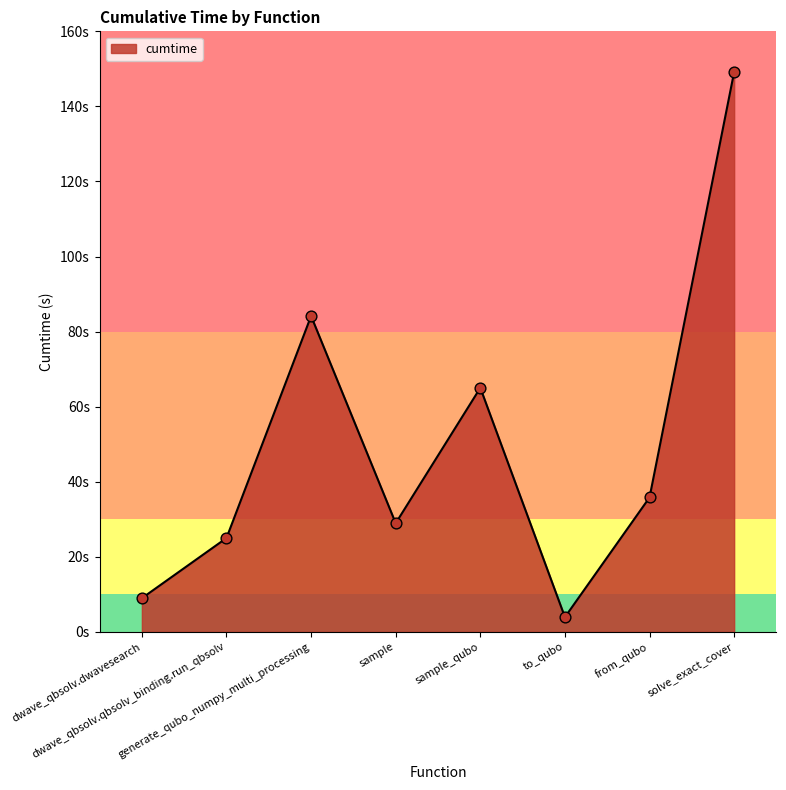

Between to_qubo and dwave_qbsolv.qbsolv_binding.run_qbsolv, which is larger?

dwave_qbsolv.qbsolv_binding.run_qbsolv